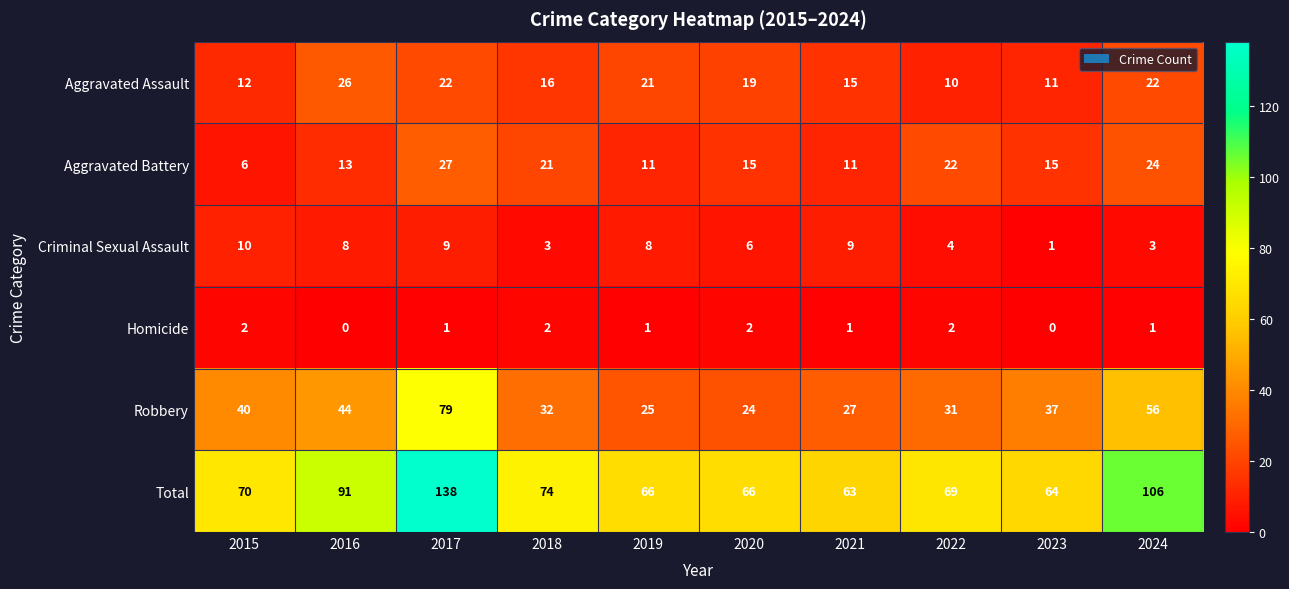

At which label does Homicide first exceed 1?

2015